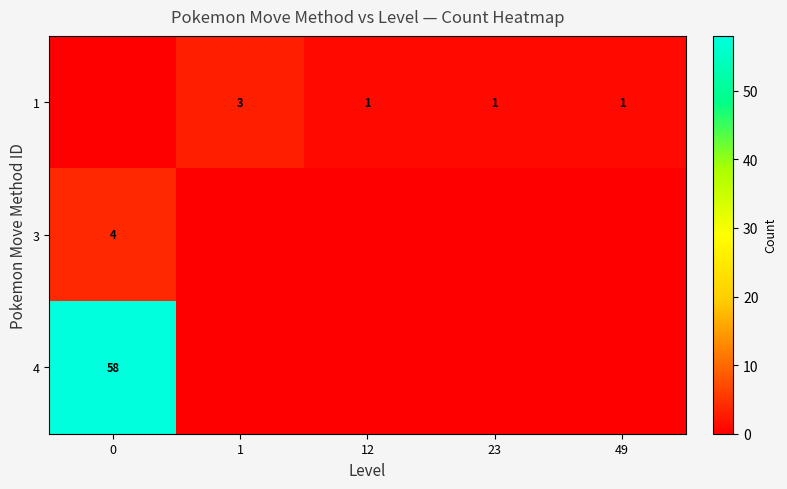

Is it true that 1 equals 3 at 1?

True